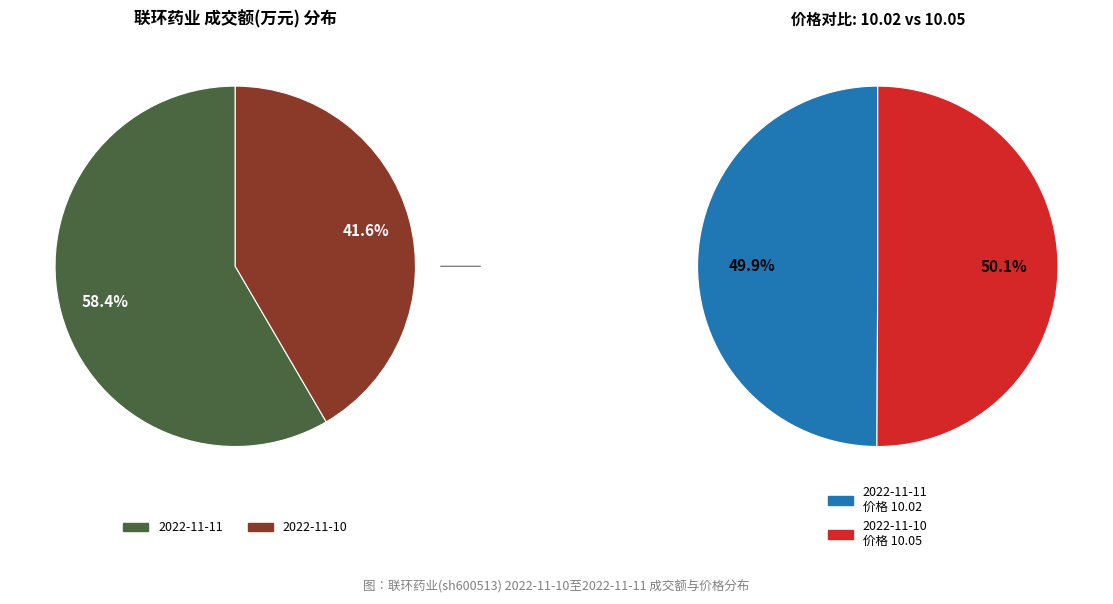

Which slice is the largest?

2022-11-11